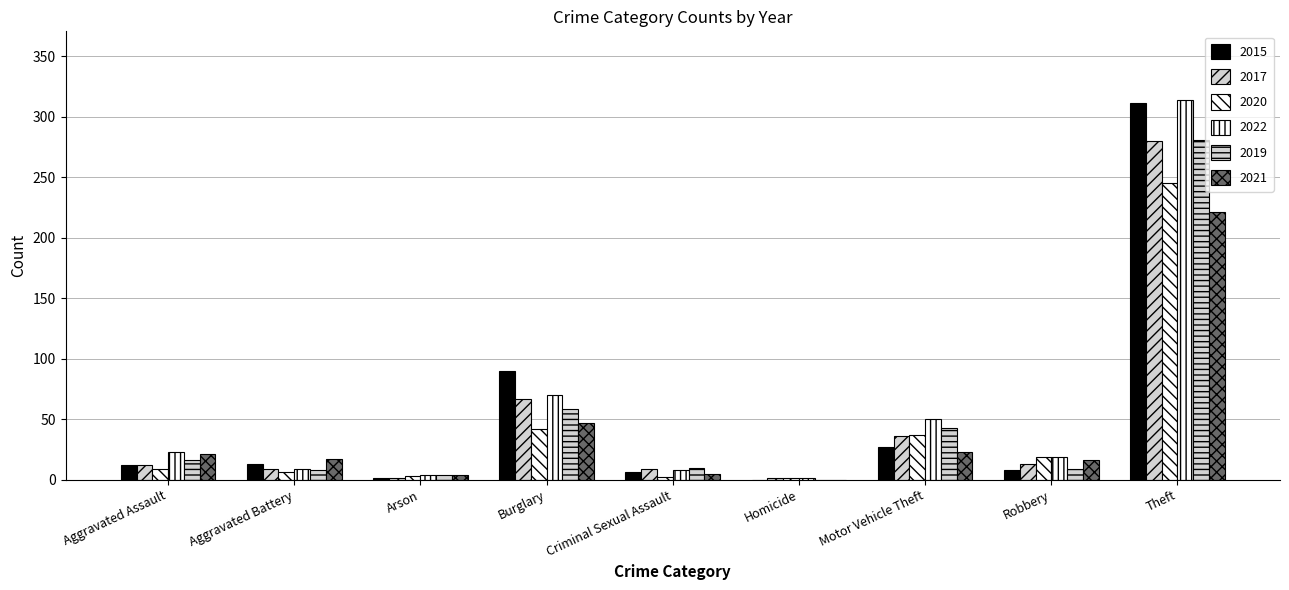

Reading left to right, what are all the values shown in this chart?

2015: Aggravated Assault=12	Aggravated Battery=13	Arson=1	Burglary=90	Criminal Sexual Assault=6	Homicide=0	Motor Vehicle Theft=27	Robbery=8	Theft=311
2017: Aggravated Assault=12	Aggravated Battery=9	Arson=1	Burglary=67	Criminal Sexual Assault=9	Homicide=1	Motor Vehicle Theft=36	Robbery=13	Theft=280
2020: Aggravated Assault=9	Aggravated Battery=6	Arson=3	Burglary=42	Criminal Sexual Assault=2	Homicide=1	Motor Vehicle Theft=37	Robbery=19	Theft=245
2022: Aggravated Assault=23	Aggravated Battery=9	Arson=4	Burglary=70	Criminal Sexual Assault=8	Homicide=1	Motor Vehicle Theft=50	Robbery=19	Theft=314
2019: Aggravated Assault=16	Aggravated Battery=8	Arson=4	Burglary=58	Criminal Sexual Assault=10	Homicide=0	Motor Vehicle Theft=43	Robbery=9	Theft=281
2021: Aggravated Assault=21	Aggravated Battery=17	Arson=4	Burglary=47	Criminal Sexual Assault=5	Homicide=0	Motor Vehicle Theft=23	Robbery=16	Theft=221